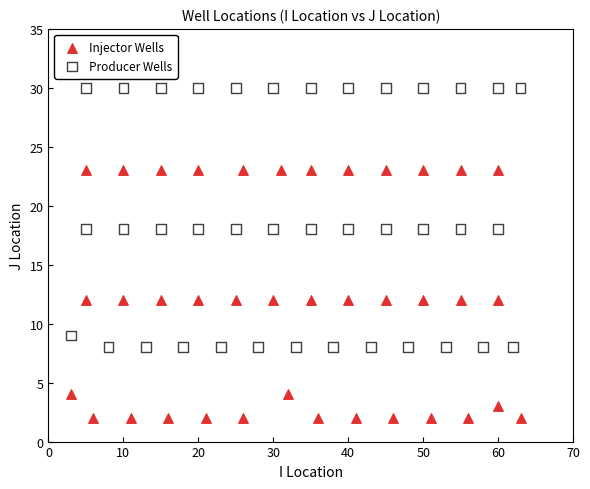

Which series has the widest spread of Y values?

Producer Wells